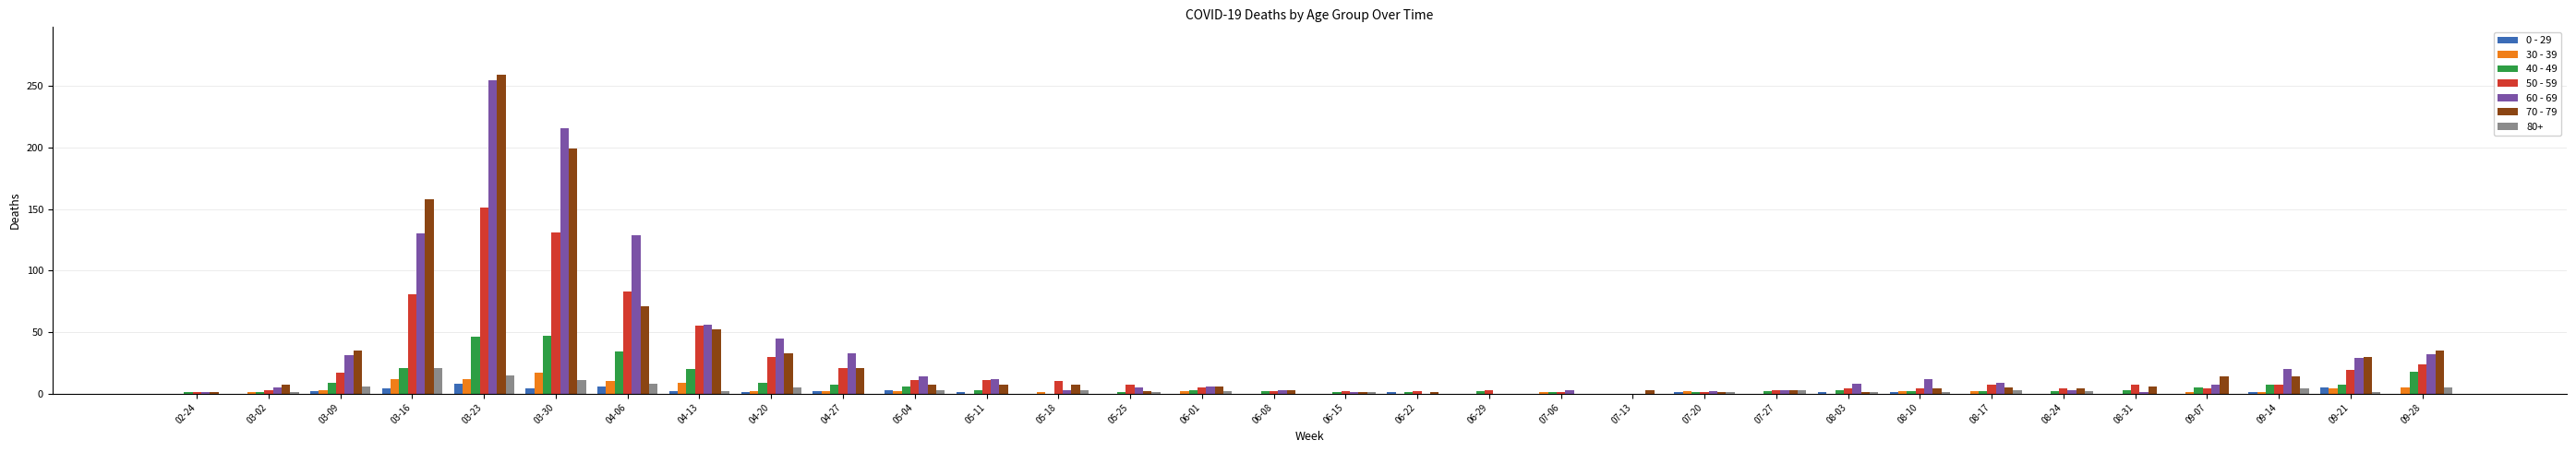

At which label is 50 - 59 closest to 75?

03-16